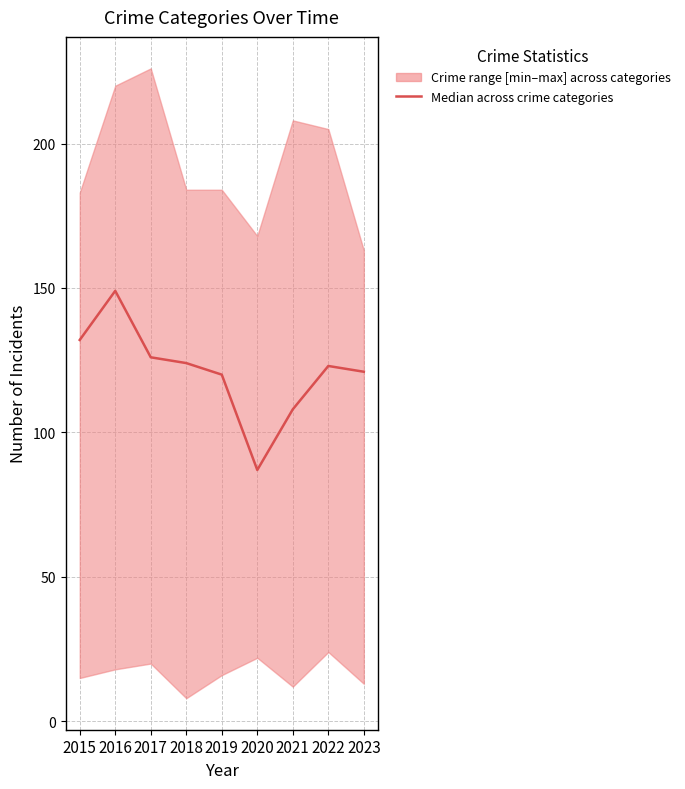

What is the difference between the values at 2016 and 2023?

28